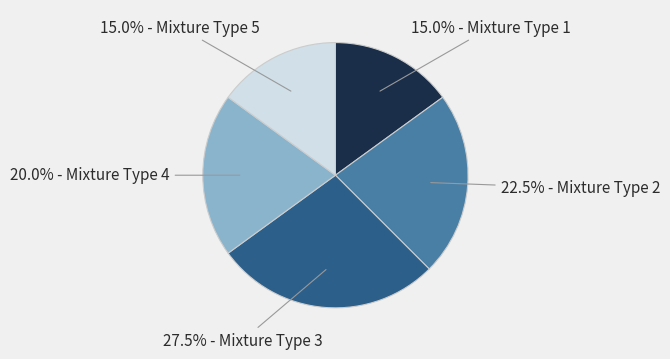

Is there any slice that represents more than half of the pie?

No